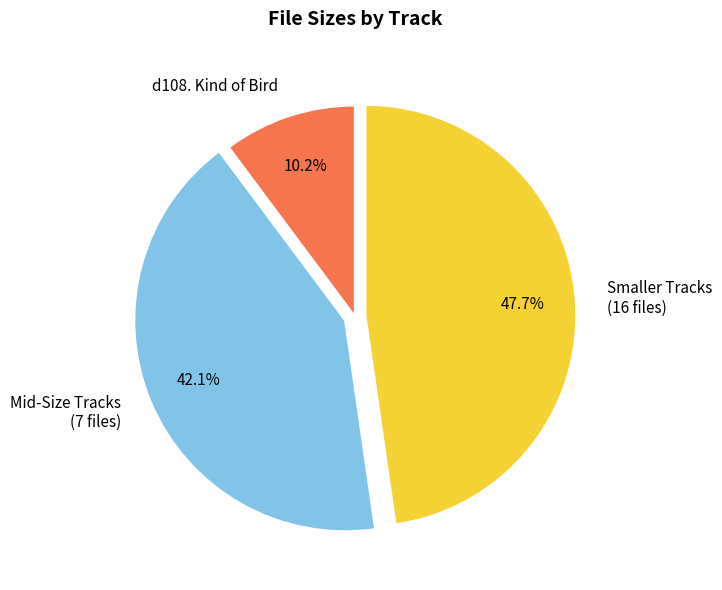

What is the smallest slice in the pie chart?

d108. Kind of Bird